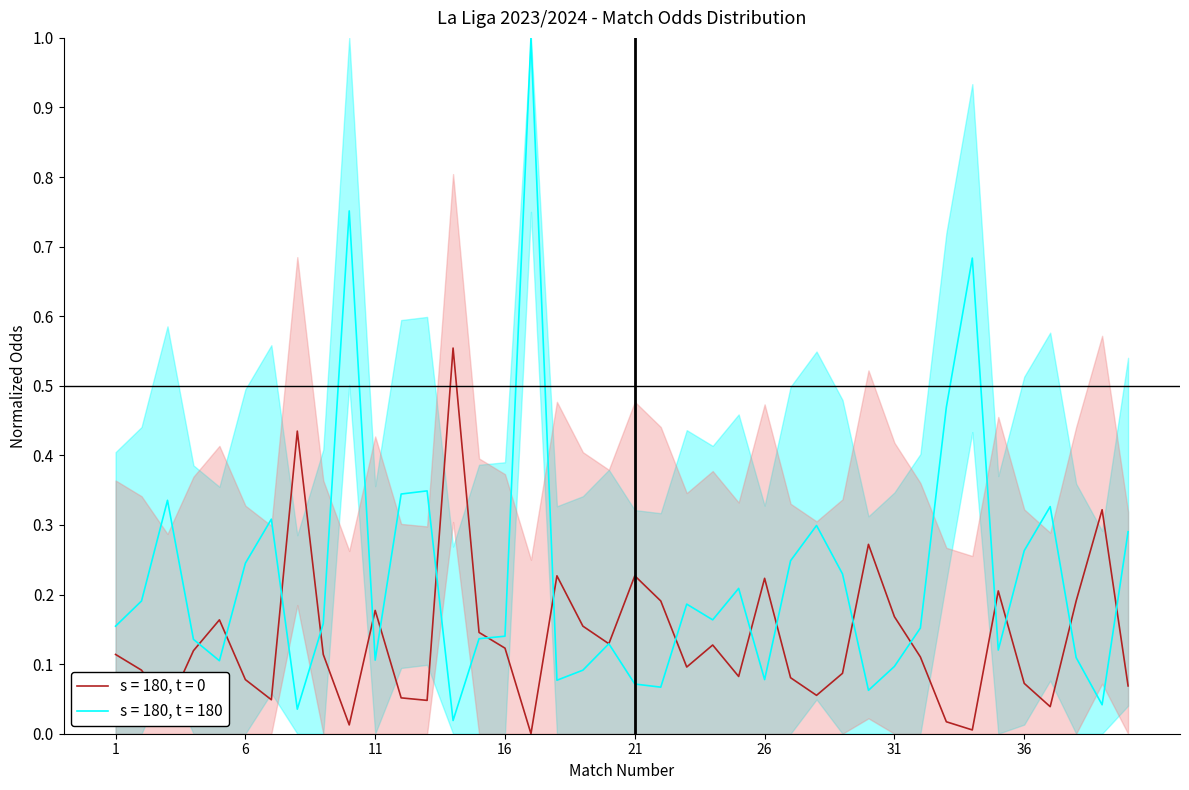

The value of Odd_A_FT at 33 is 0.5. True or false?

True